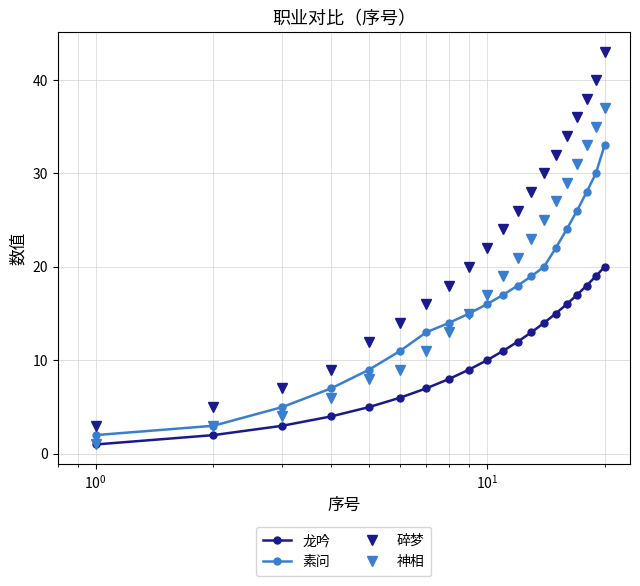

What is the highest value of the 龙吟 series?

20